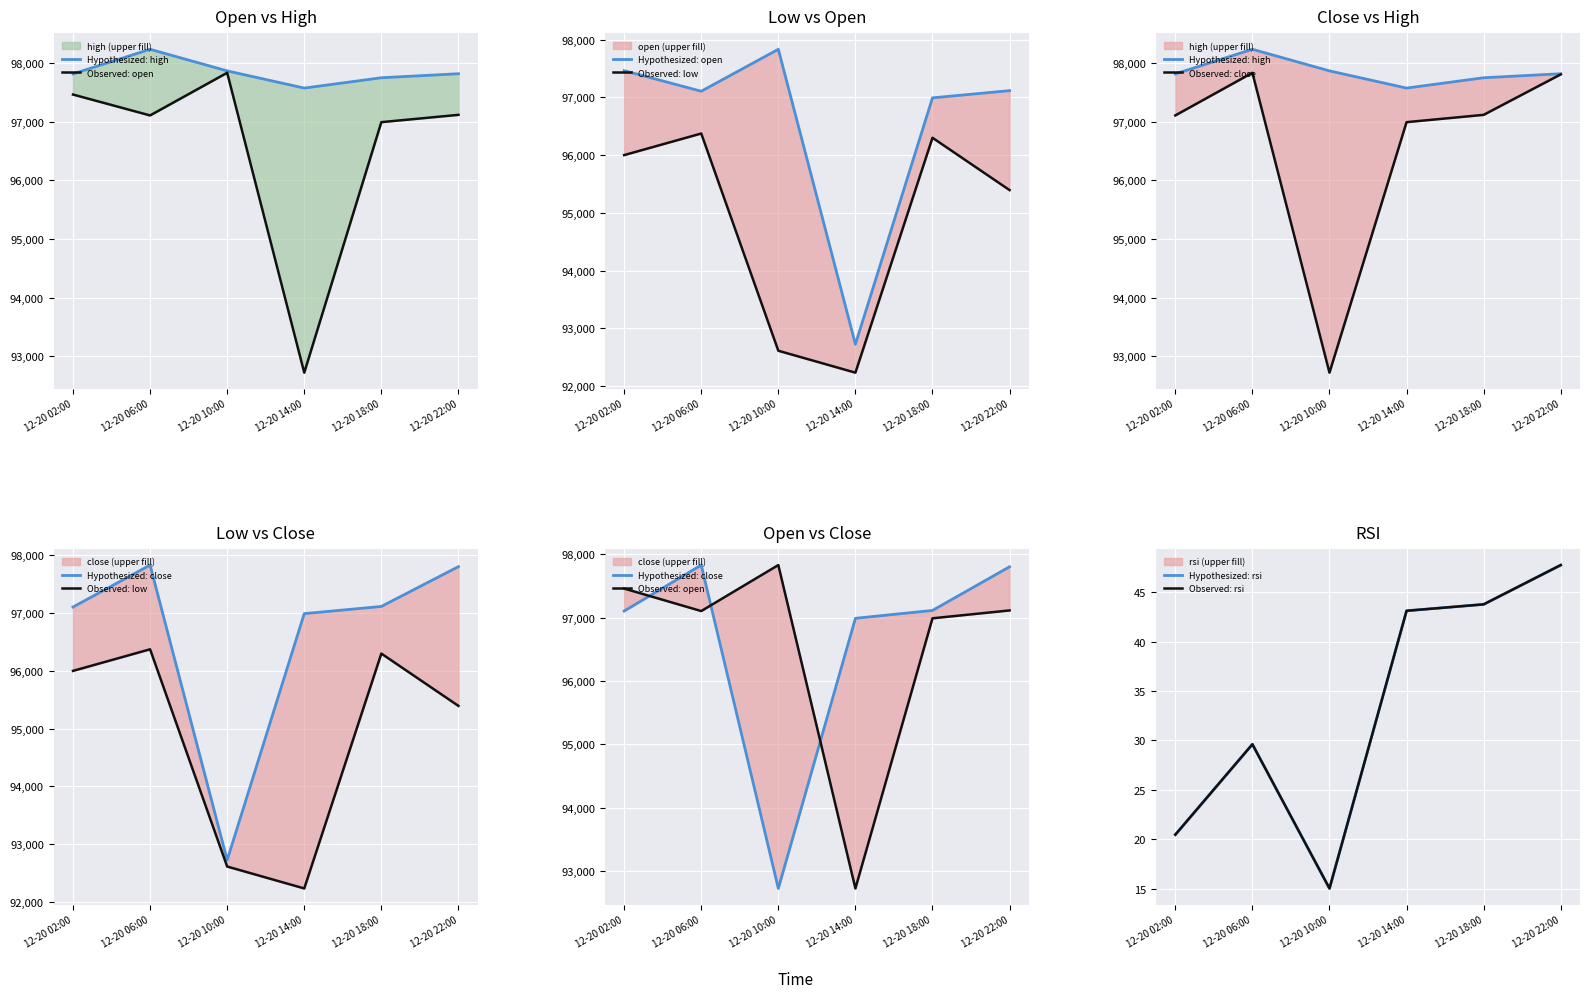

Does the chart display data point markers on the line(s)?

No